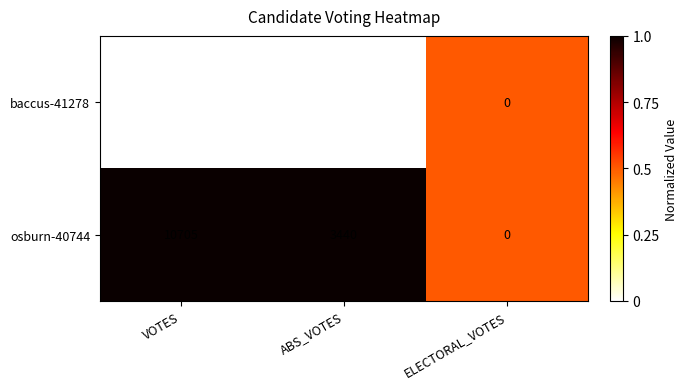

Rank the series by their maximum value, from lowest to highest.

baccus-41278, osburn-40744